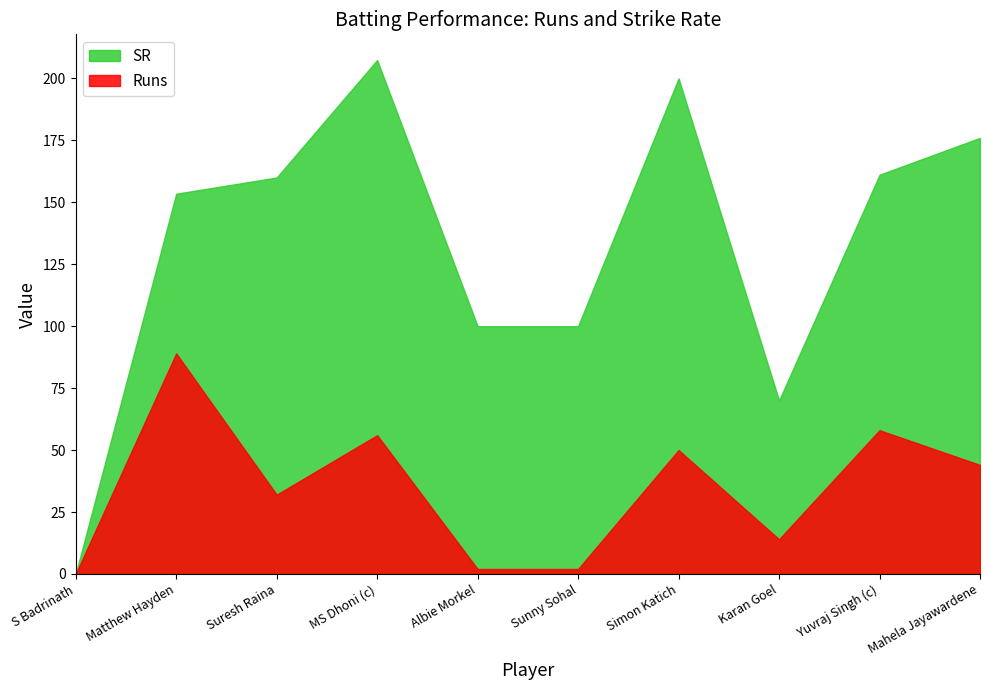

What are all the series names shown in the legend?

SR, Runs